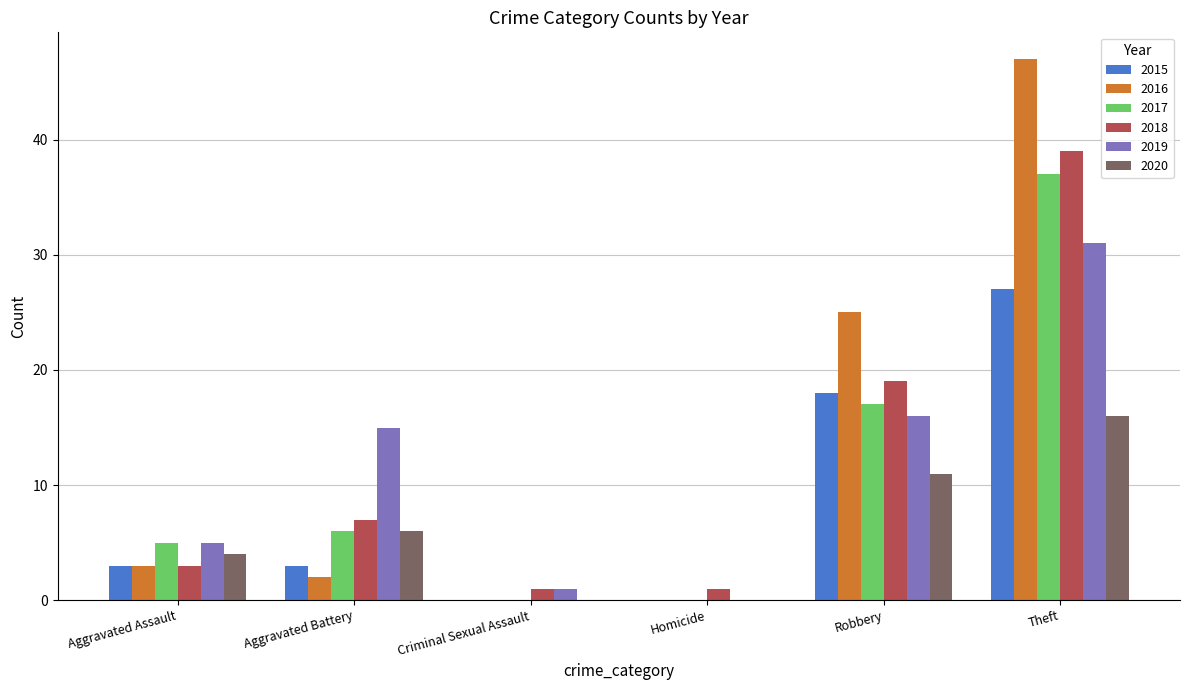

Which category has the highest value in the 2019 series?

Theft